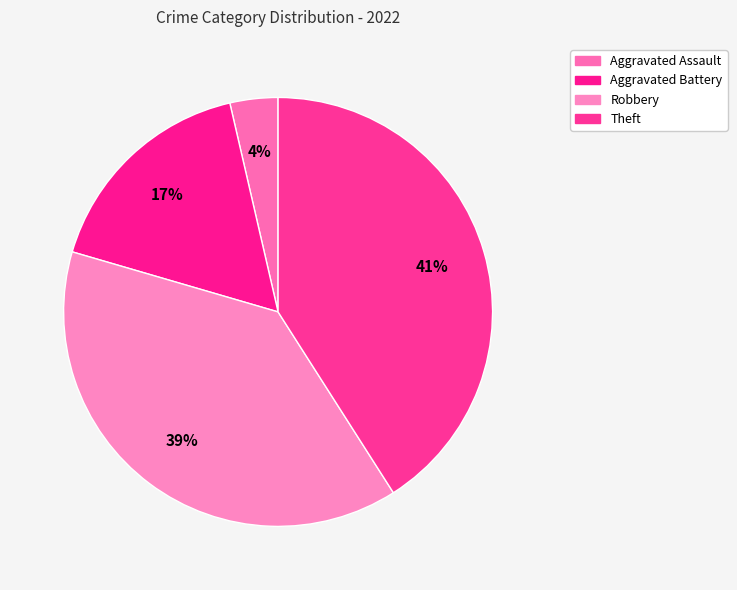

True or false: Aggravated Battery accounts for 27% of the total.

False